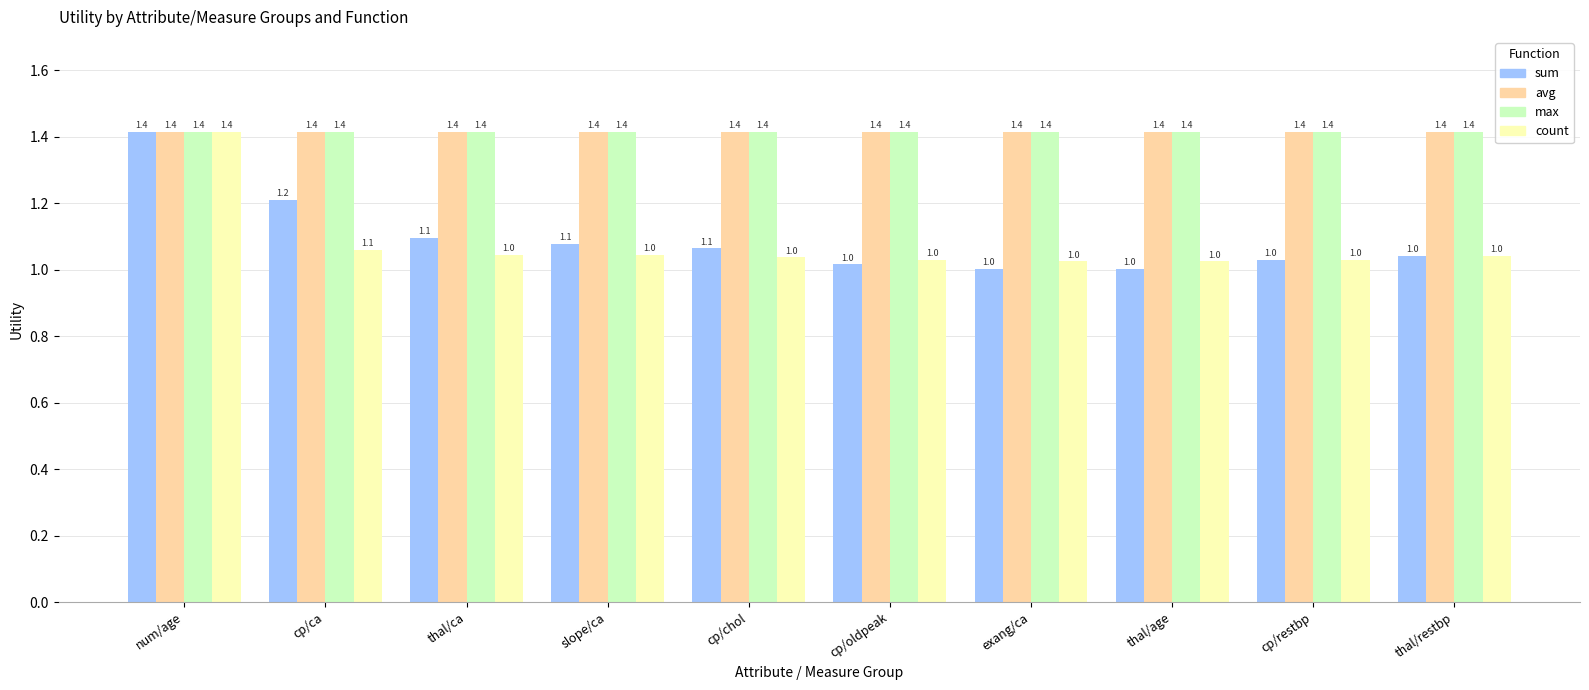

What is the maximum value for avg?

1.4